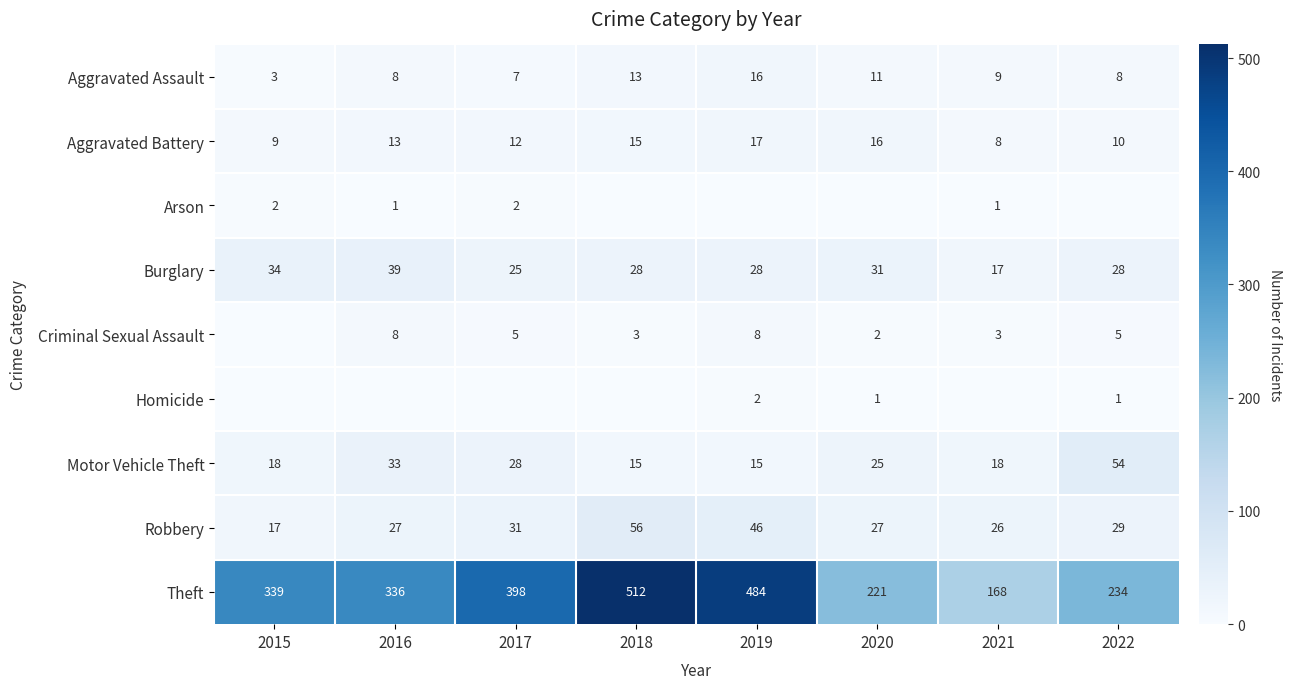

What is the sum of the Robbery values at 2017 and 2020?

58